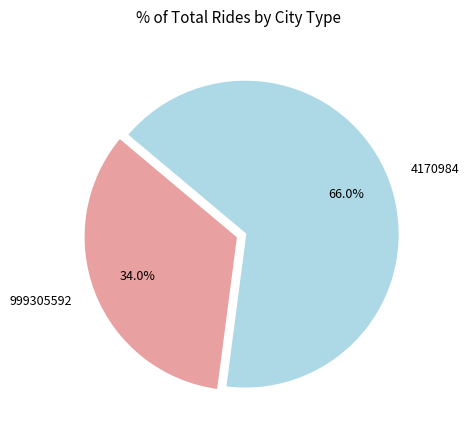

Count the number of slices in the pie.

2